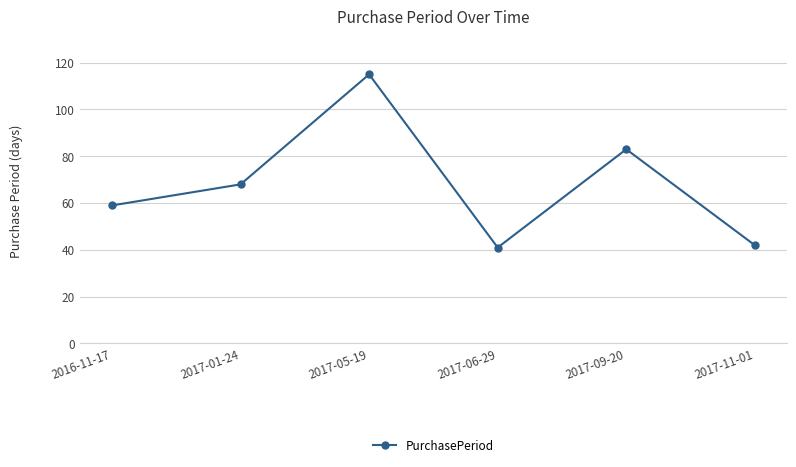

What is the difference between the values at 2016-11-17 and 2017-06-29?

18